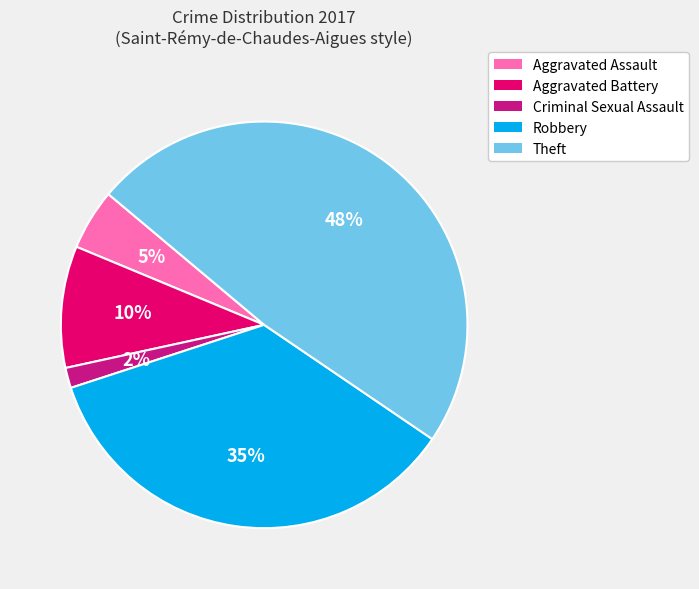

What is the largest slice in the pie chart?

Theft